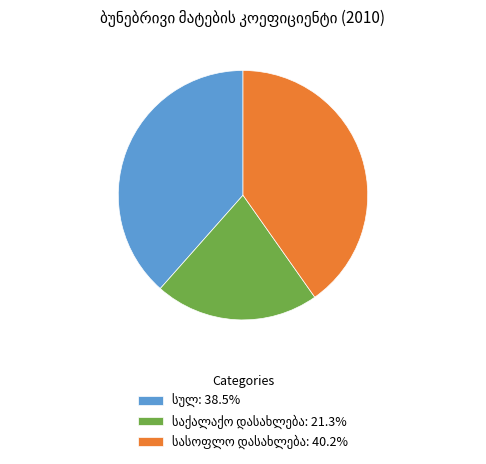

Is there a majority slice in this chart?

No